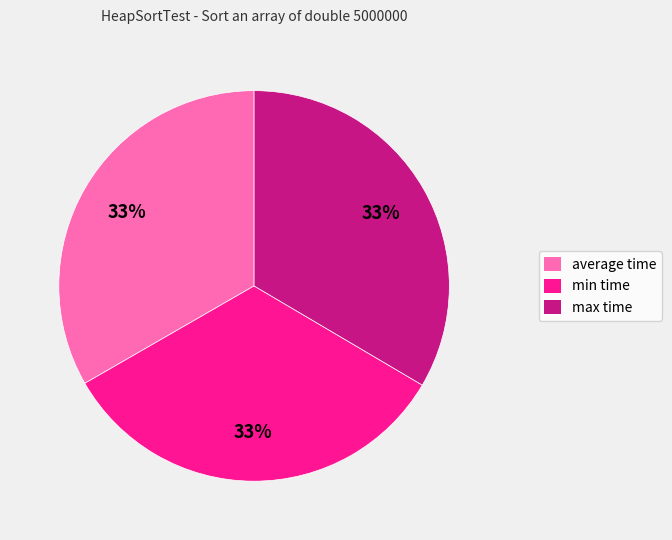

Is there a majority slice in this chart?

No